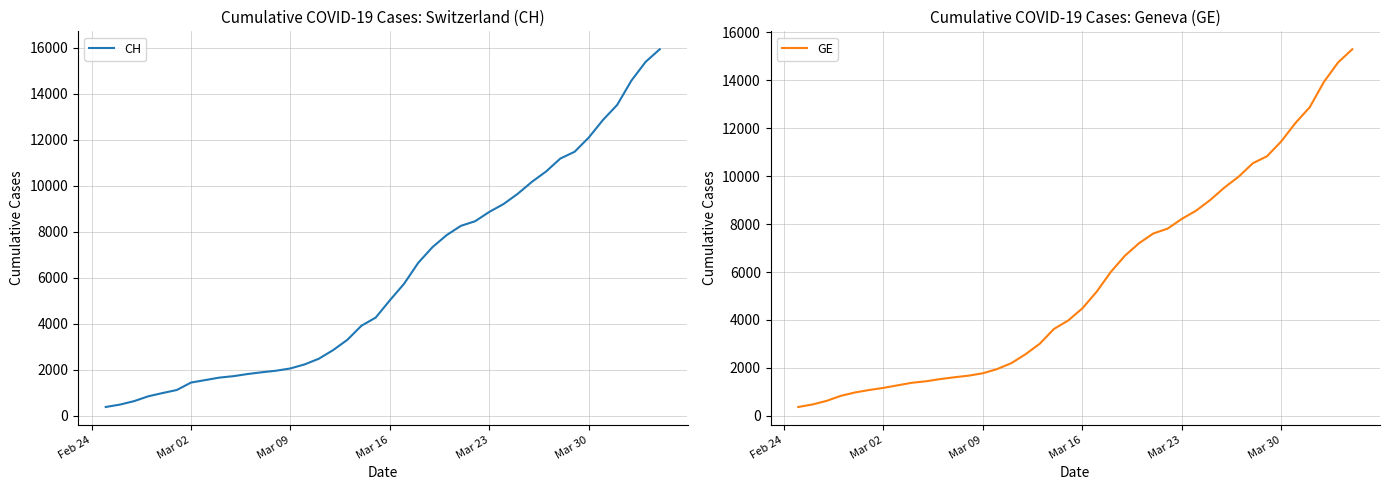

True or false: GE and CH cross at least once.

False